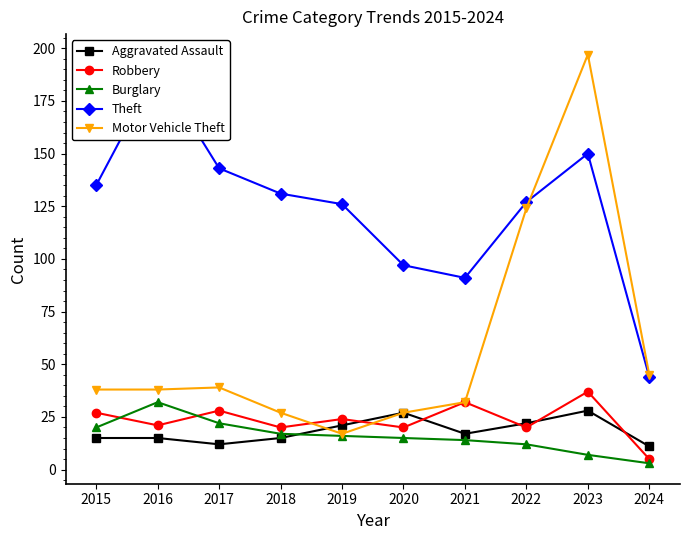

Is it true that Burglary equals 31 at 2017?

False